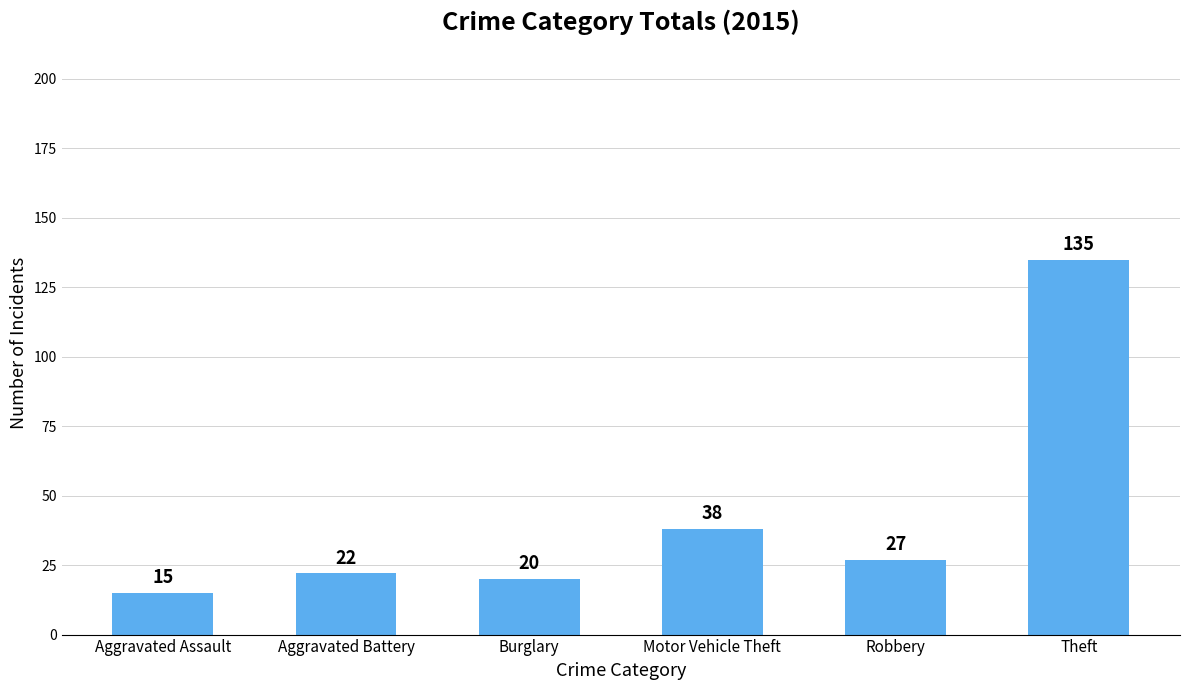

Where does the data first go above 27?

Motor Vehicle Theft